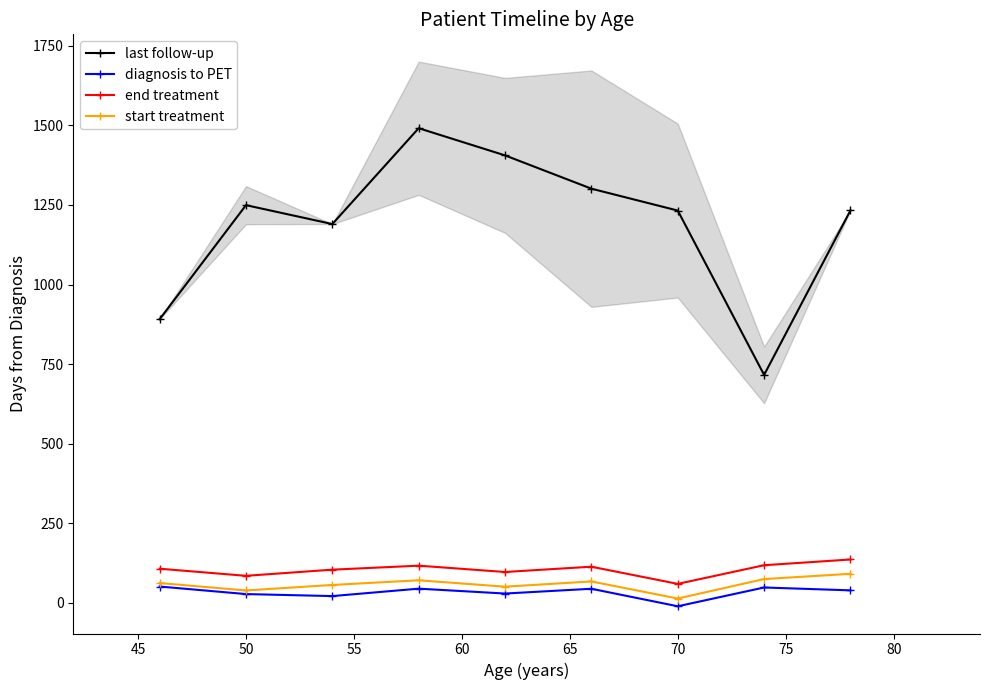

What is the lowest value of the start treatment series?

13.3